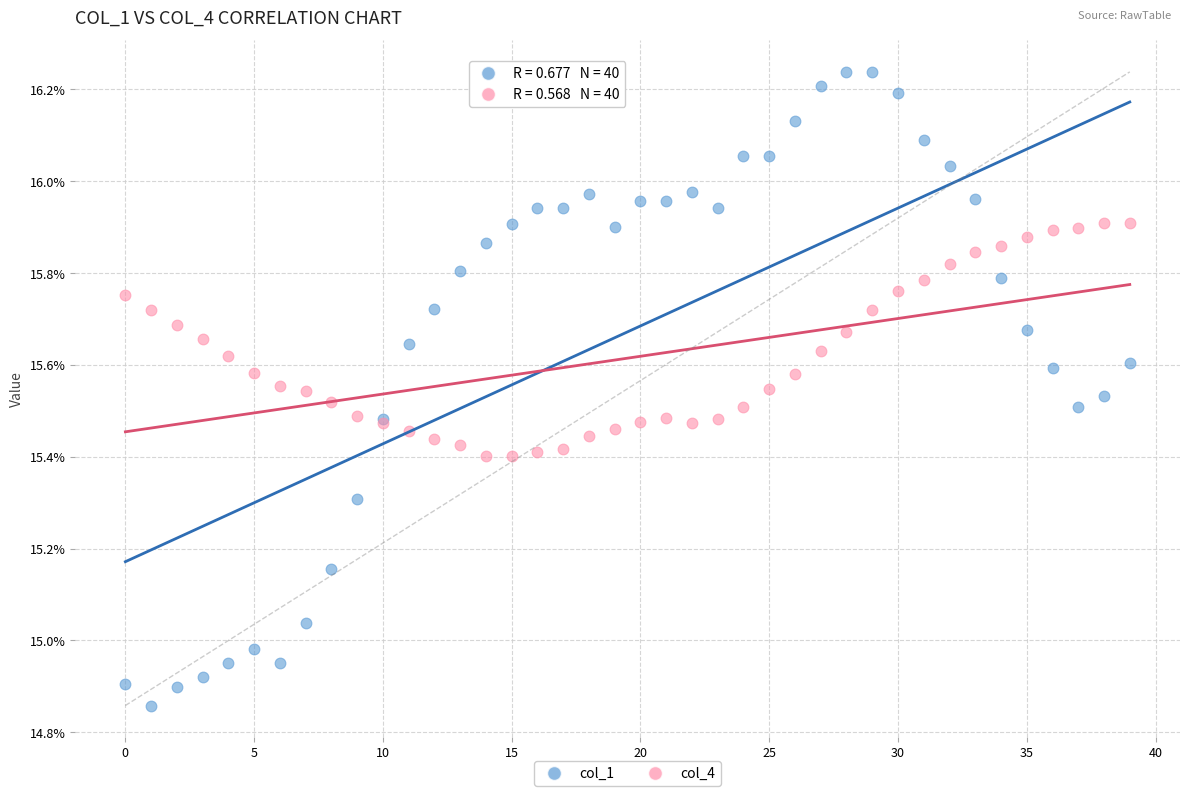

Which series contains the lowest Y value?

col_1